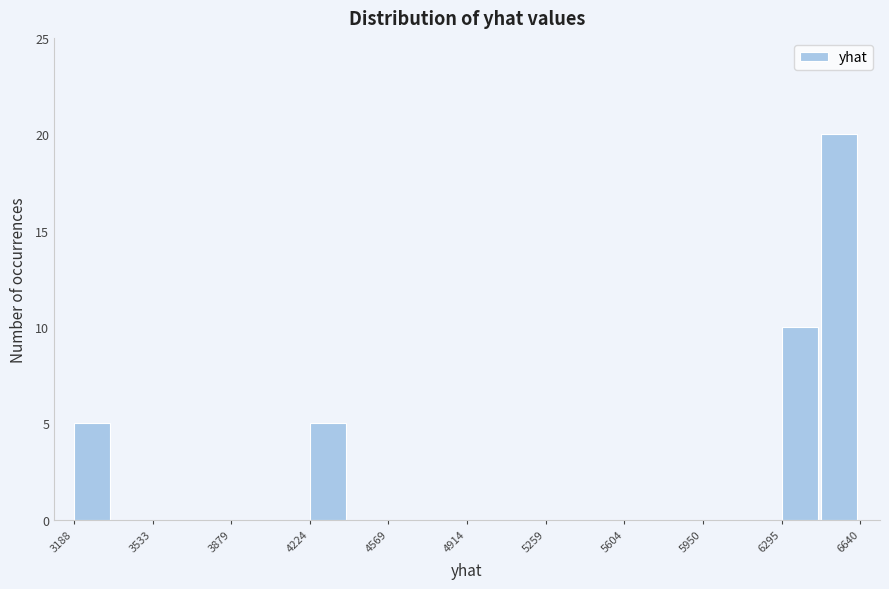

Around what value on the x-axis is the tallest bar? Give the approximate position of its centre, as read against the axis.

6550